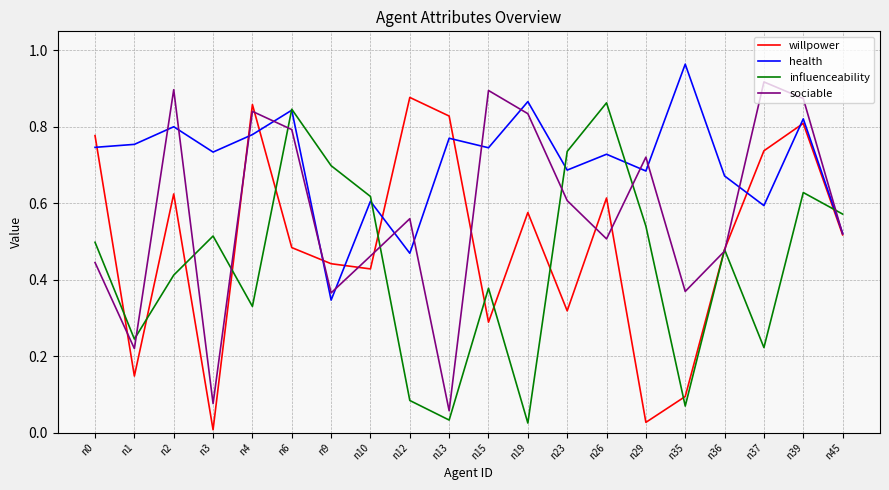

At how many categories does at least one series exceed 0?

20